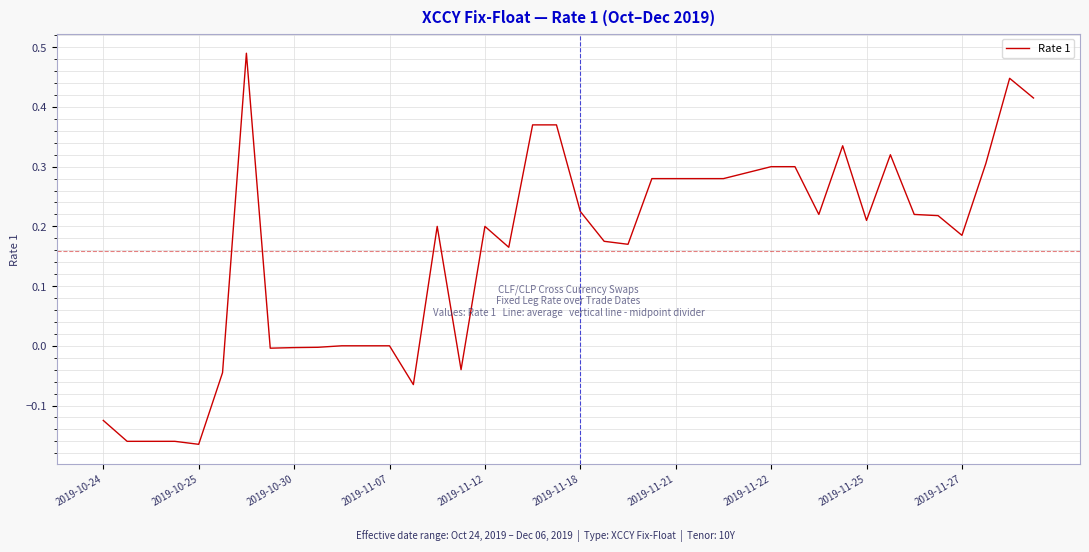

What is the difference between the maximum and minimum values?

0.7